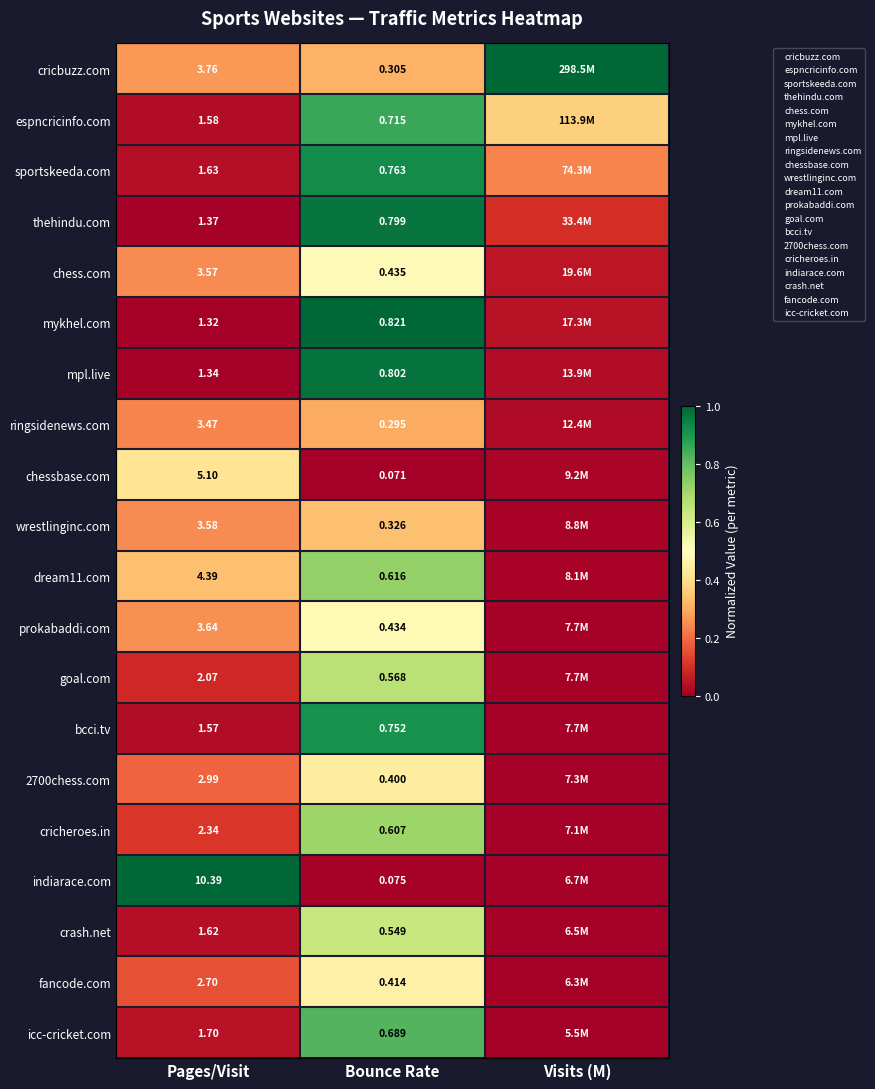

True or false: icc-cricket.com has a value of 0.1 at Pages/Visit.

False